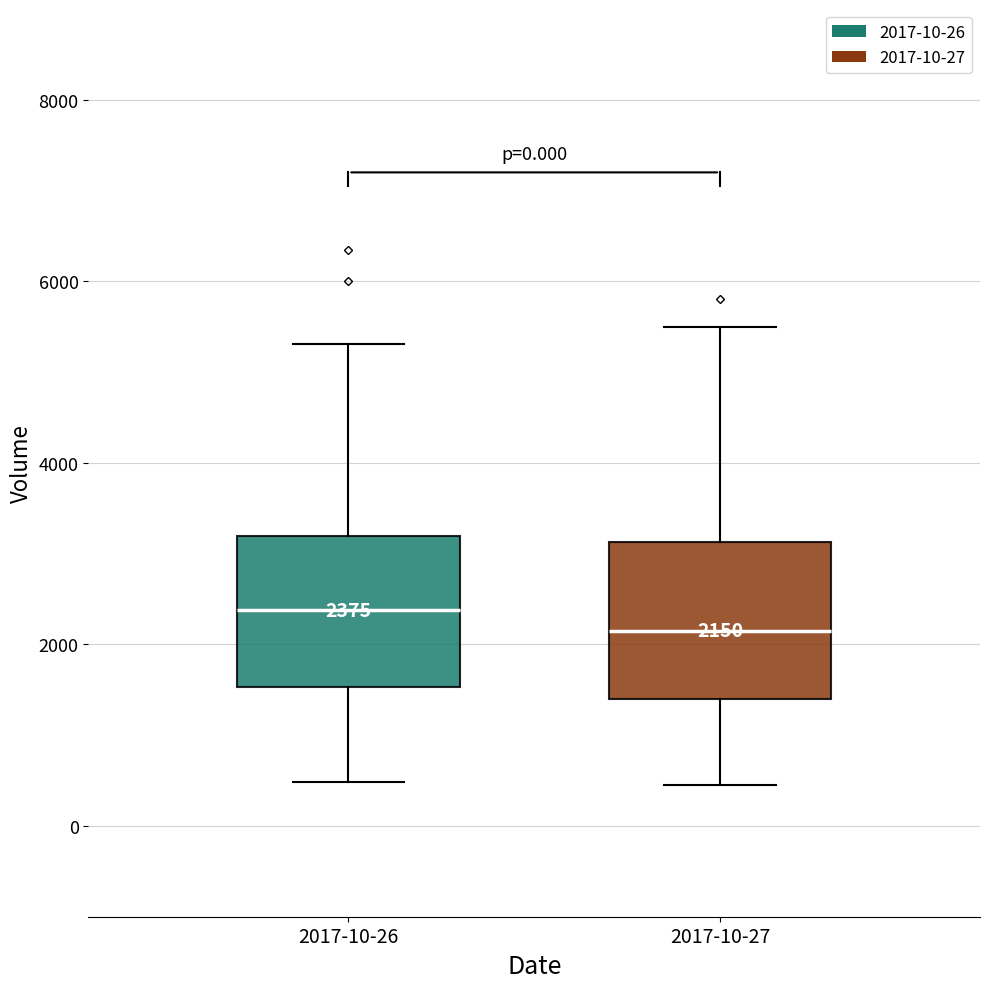

Which box's median line is the highest?

2017-10-26